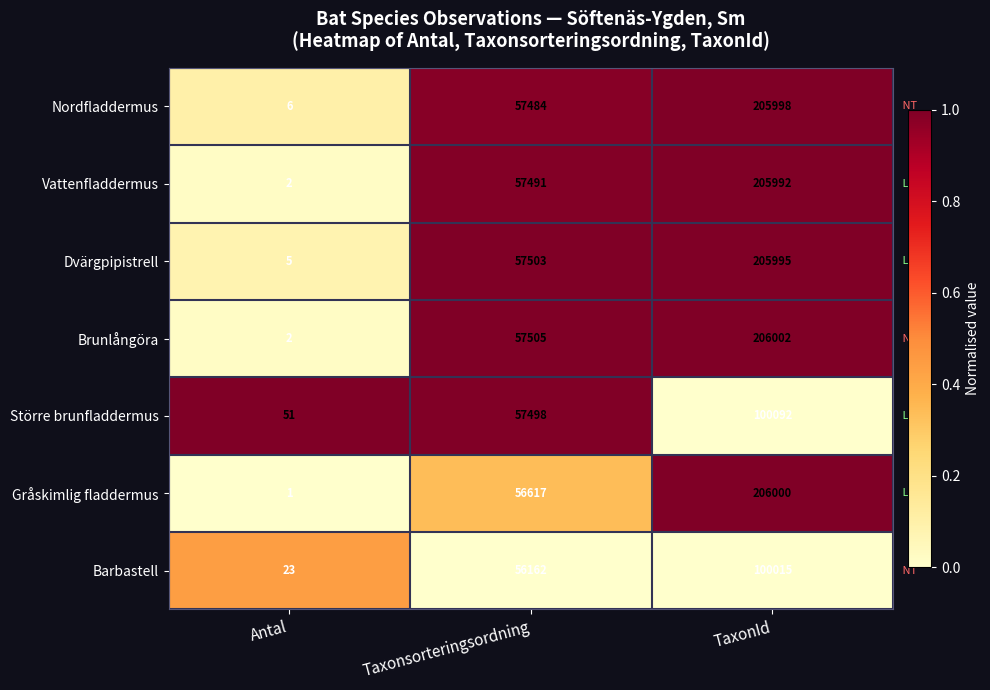

True or false: Vattenfladdermus has a value of 2 at Antal.

True